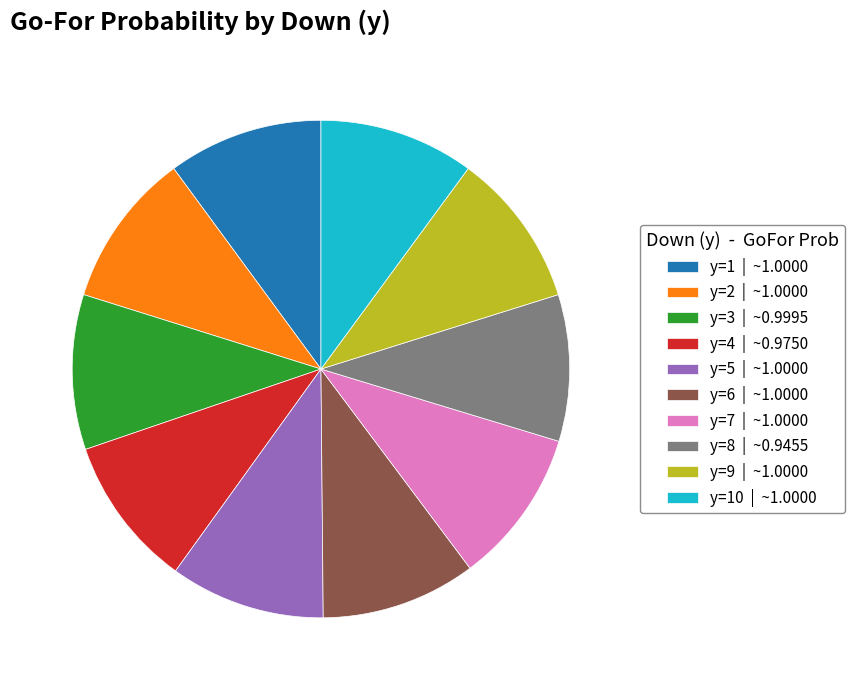

Is it true that y=7 | ~1.0000 is 10% of the pie?

True